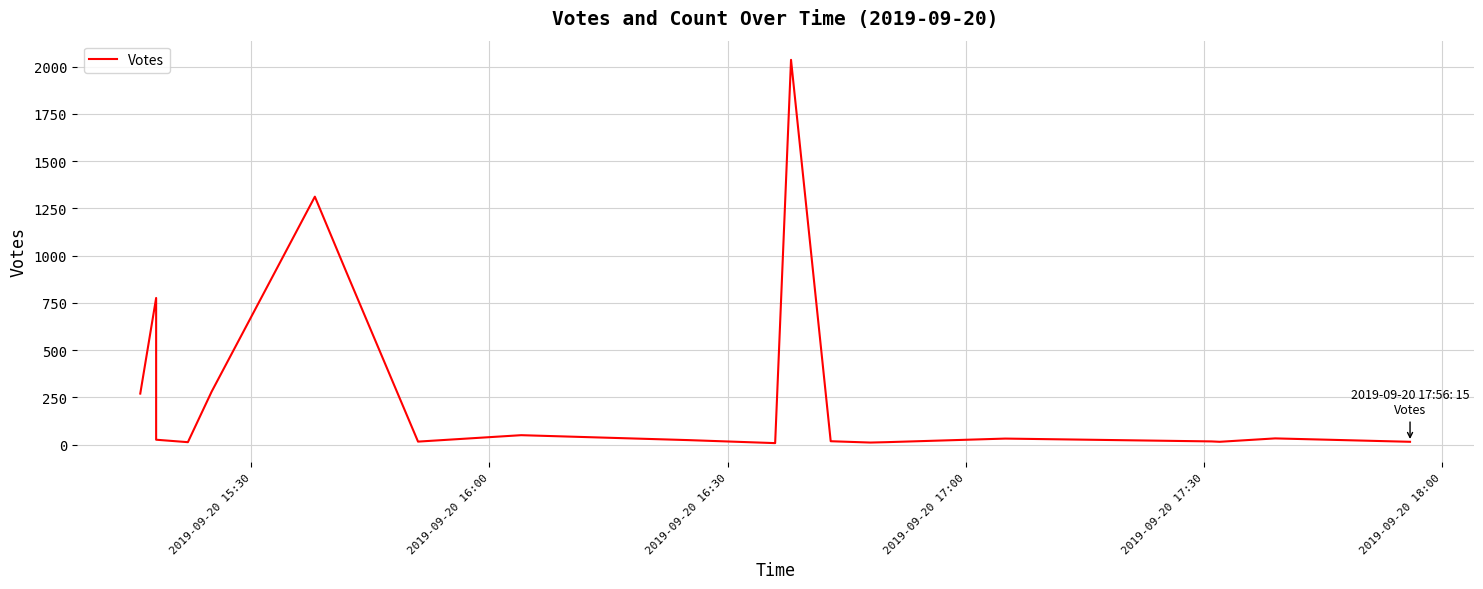

True or false: there are more than 0 points higher than both neighbors.

True